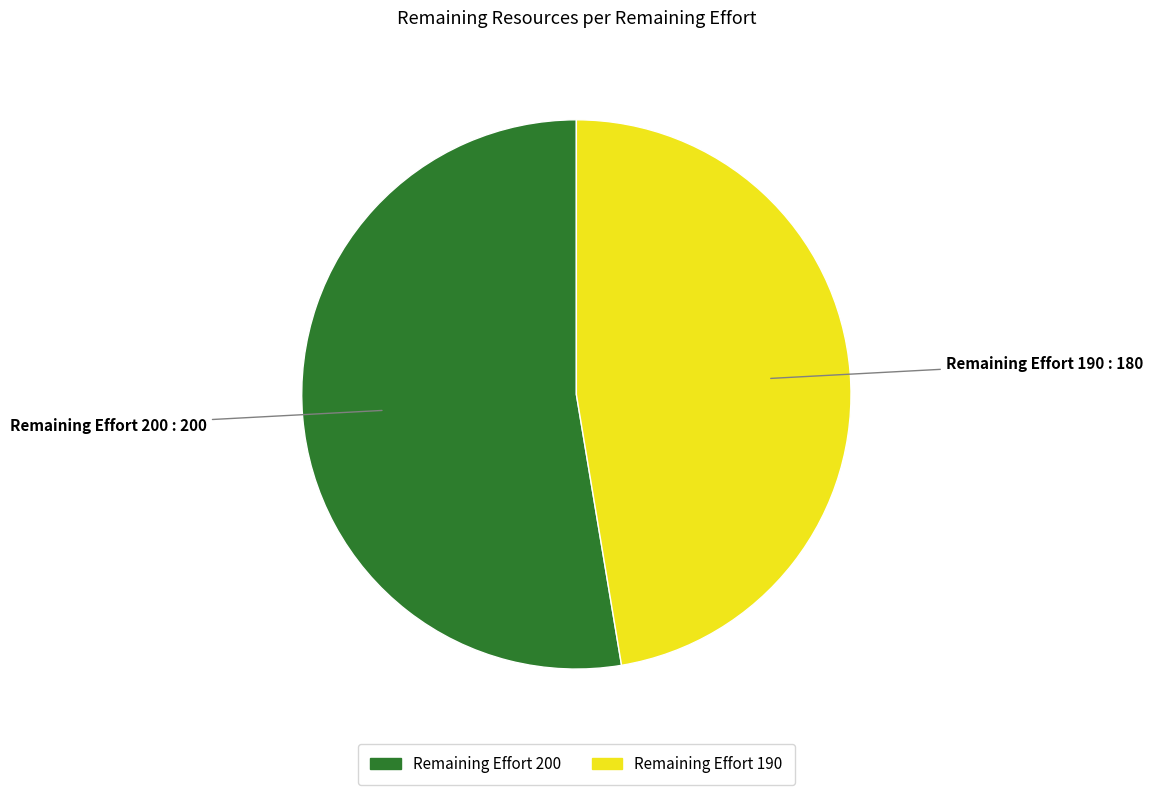

Is there any slice that represents more than half of the pie?

Yes